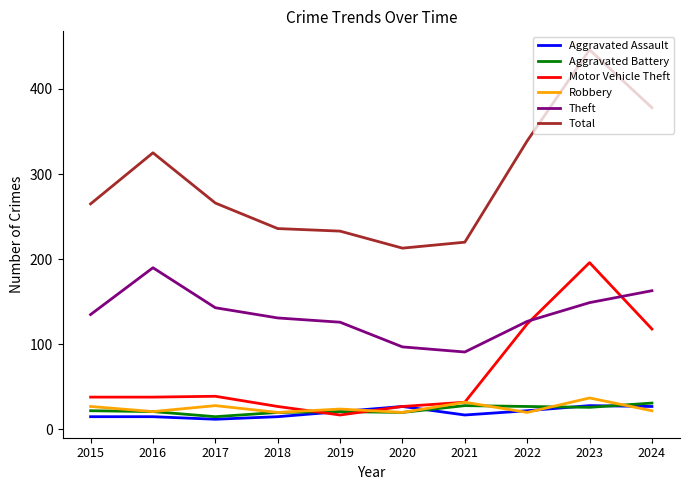

What is the greatest value displayed?

446